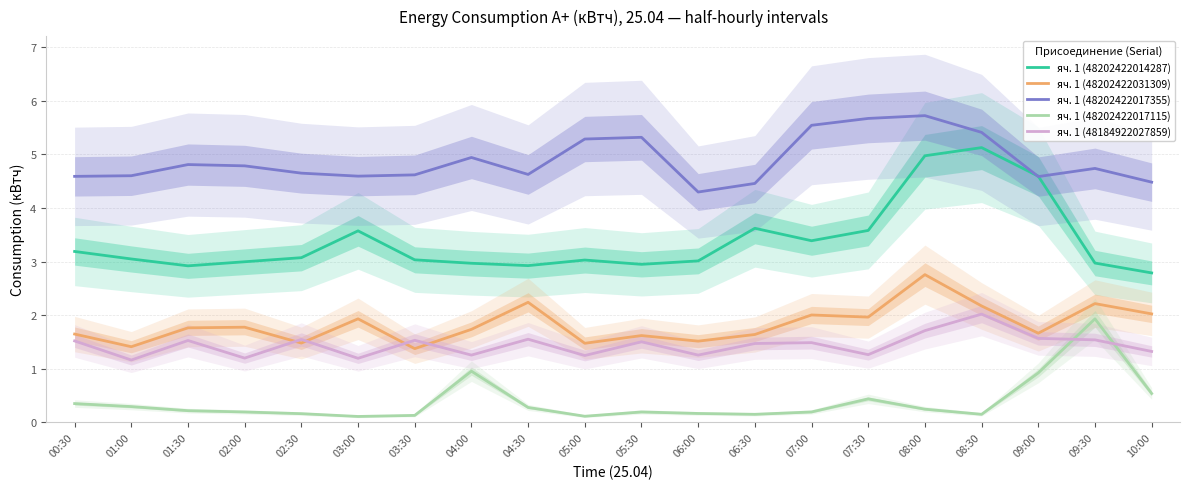

What is the difference between the second highest and second lowest values in the яч. 1 (48202422031309) series?

0.8